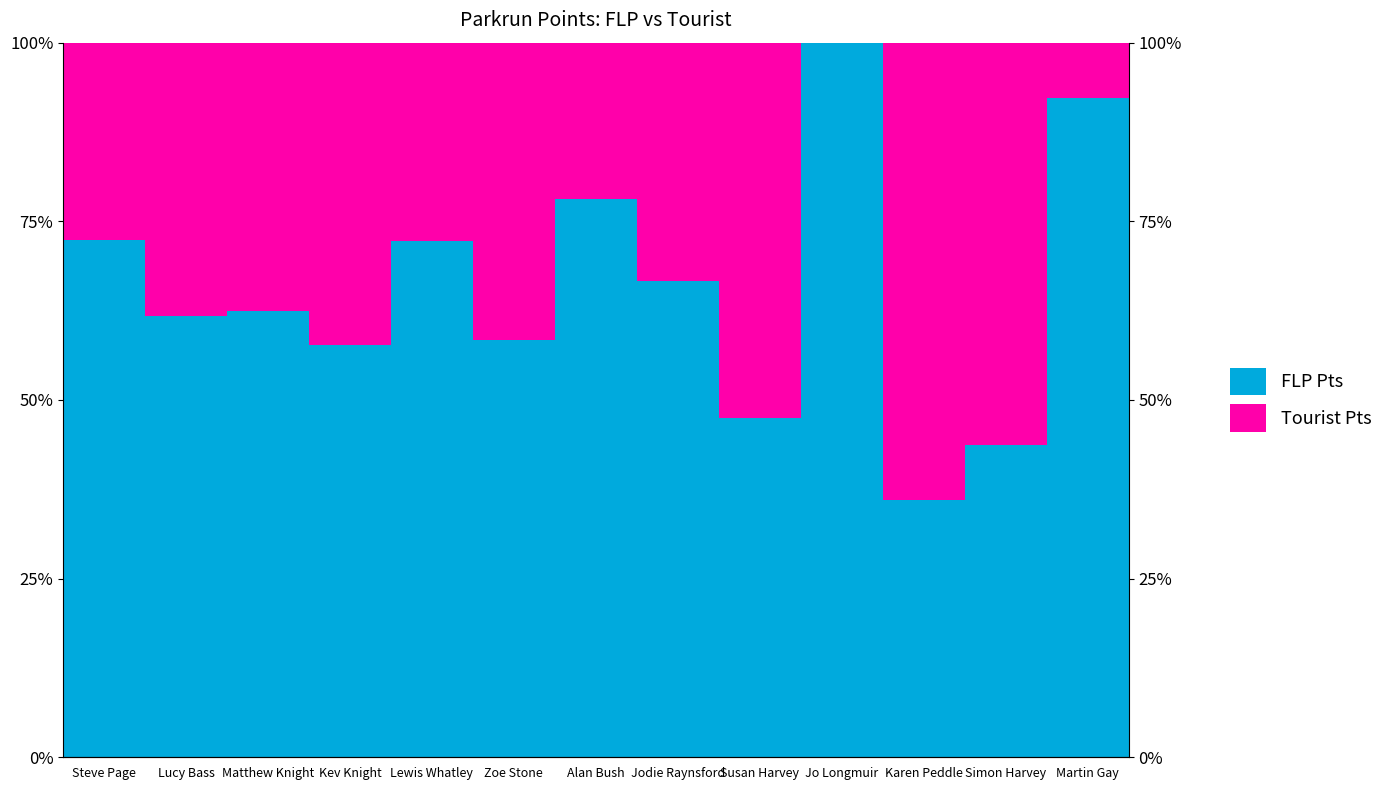

Where is Tourist Pts nearest to the value 0?

Jo Longmuir